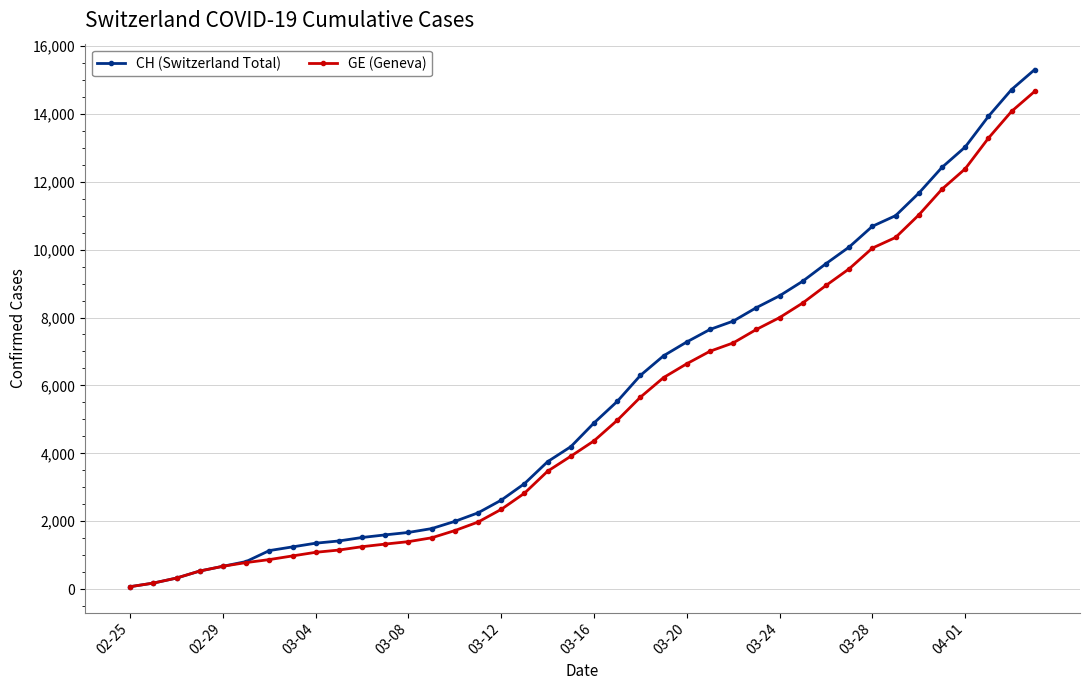

What is the difference between the maximum and minimum values in the CH (Switzerland Total) series?

15232